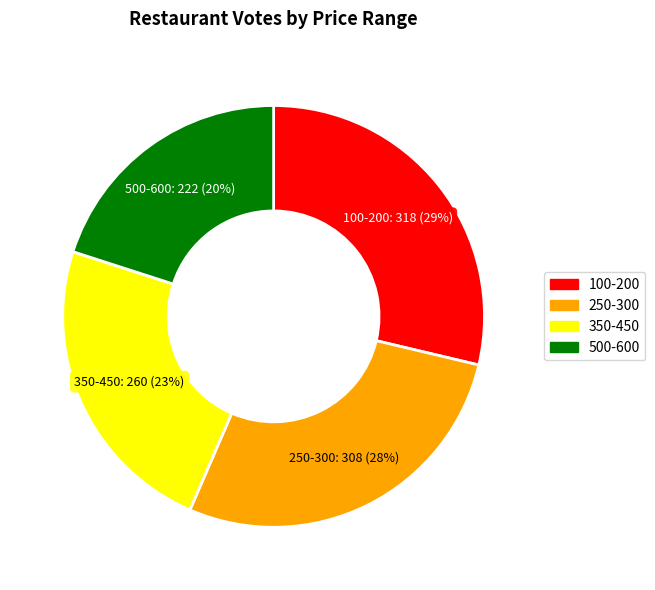

To the nearest percent, what is the average slice percentage?

25%